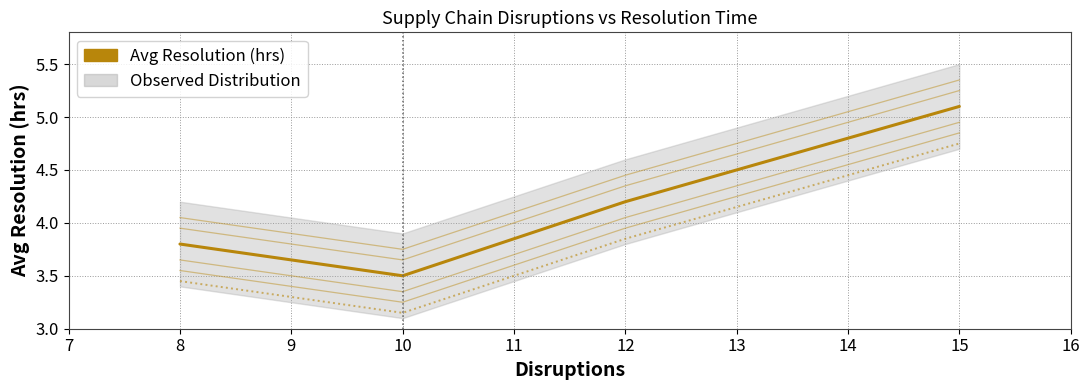

Does the chart have visible grid lines?

Yes